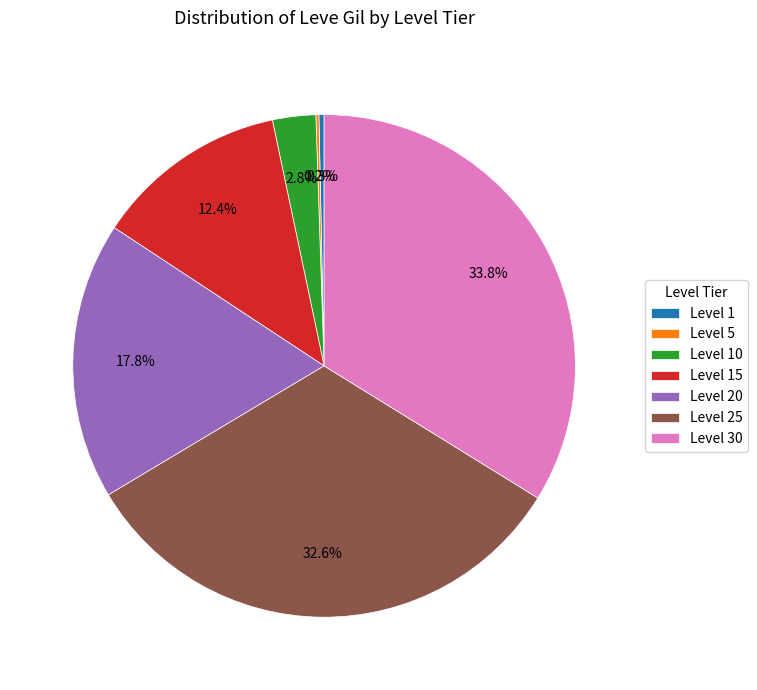

What percentage do Level 30 and Level 15 together represent?

46.2%